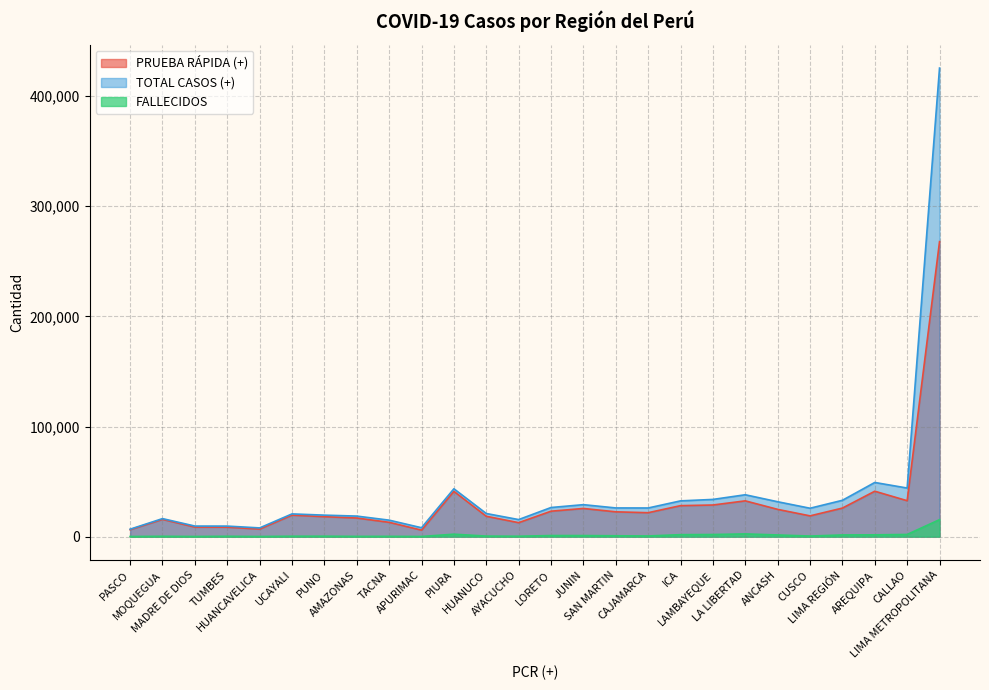

Read the TOTAL CASOS (+) value at PIURA, to the nearest 50.

43500